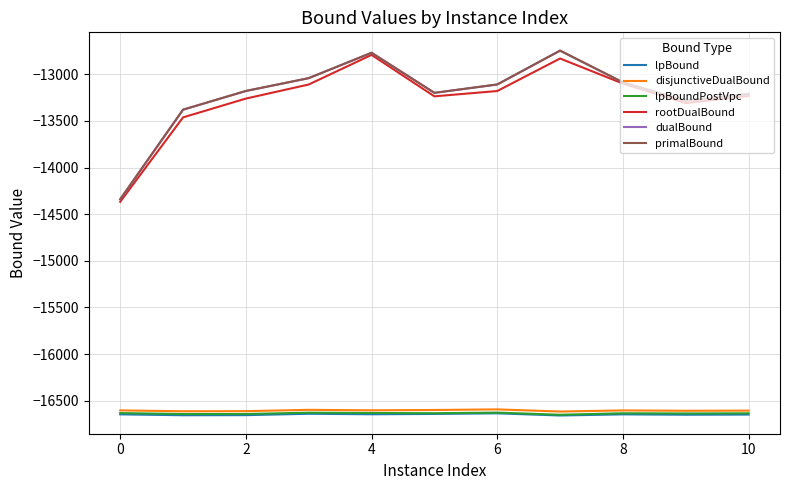

What is the maximum value for lpBound?

-16635.7